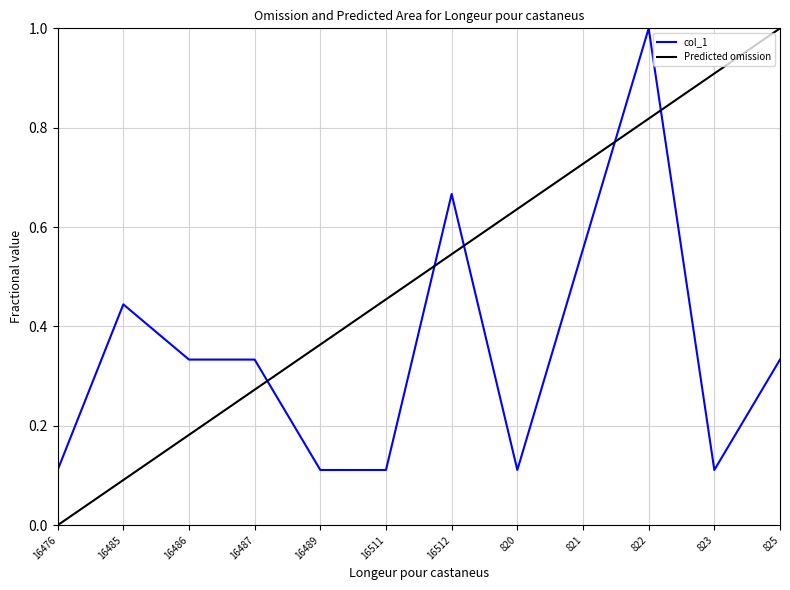

What is the label of the 4th point from the right?

821